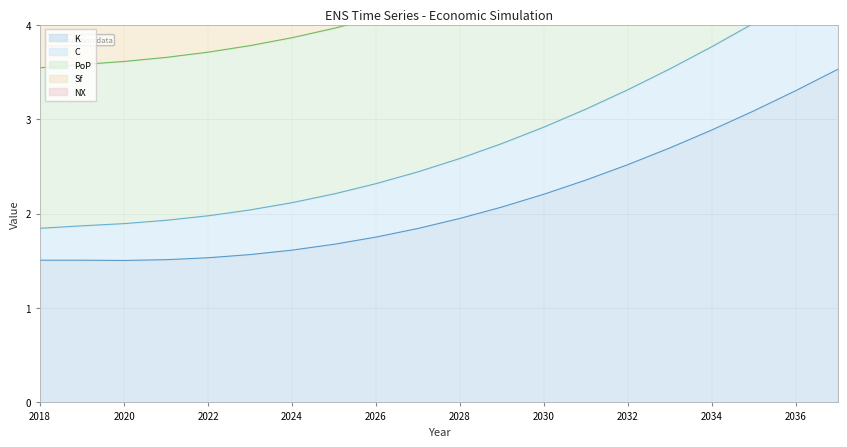

What is the total value across all series at 2031?

13.2